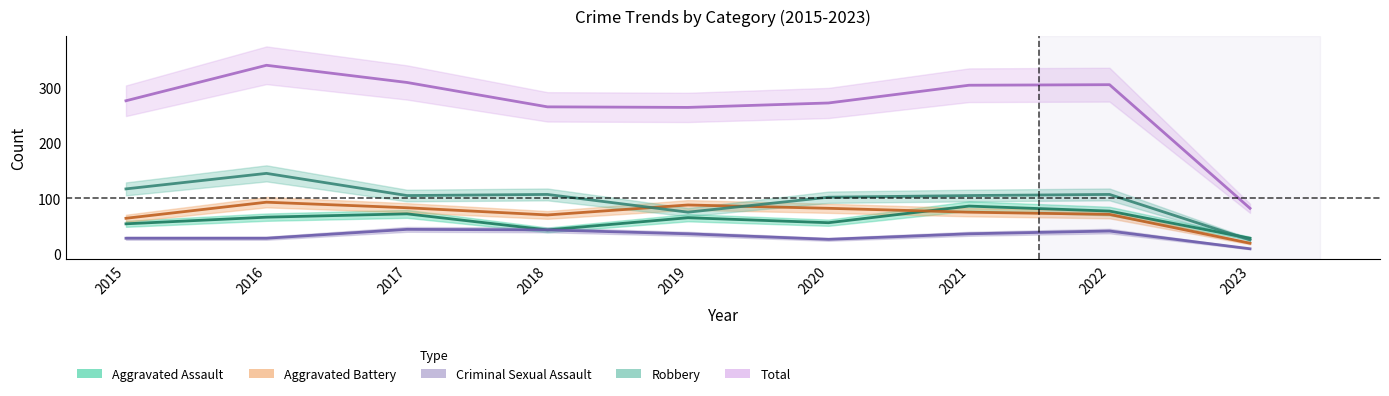

Count the number of data series in this chart.

5